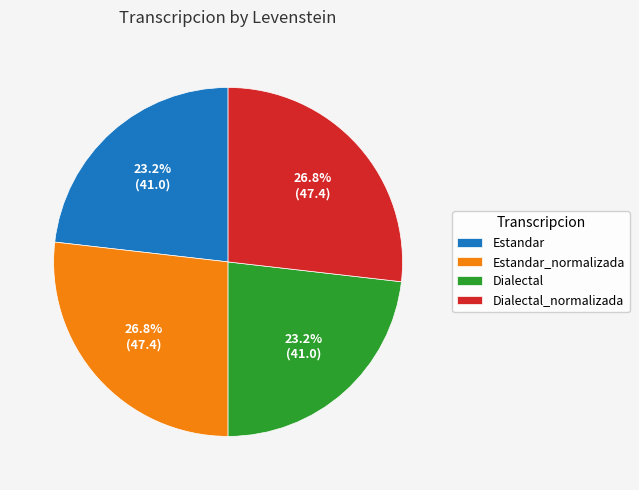

Does any single category account for the majority?

No